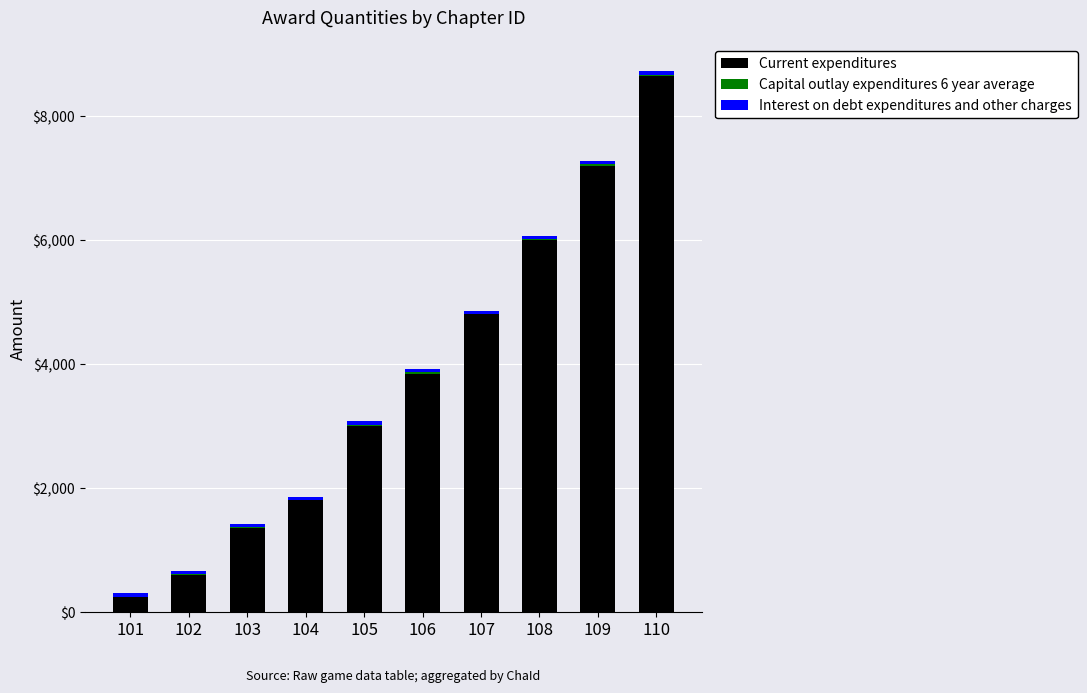

What is the highest value of the Current expenditures series?

8640